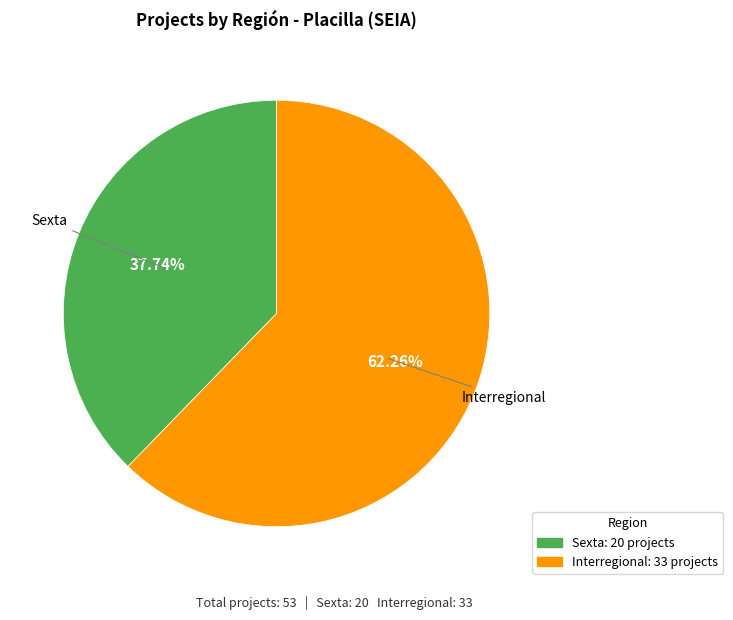

True or false: Sexta accounts for 50% of the total.

False